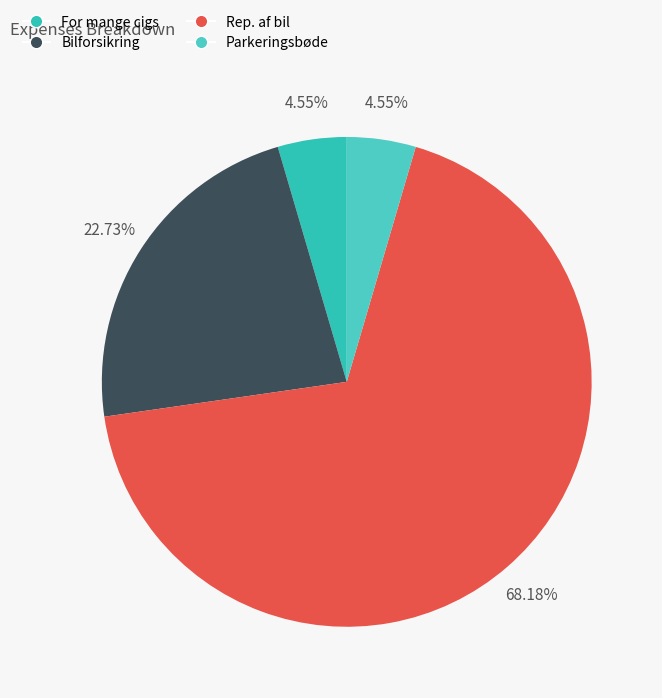

Which category has the smallest portion of the pie?

For mange cigs